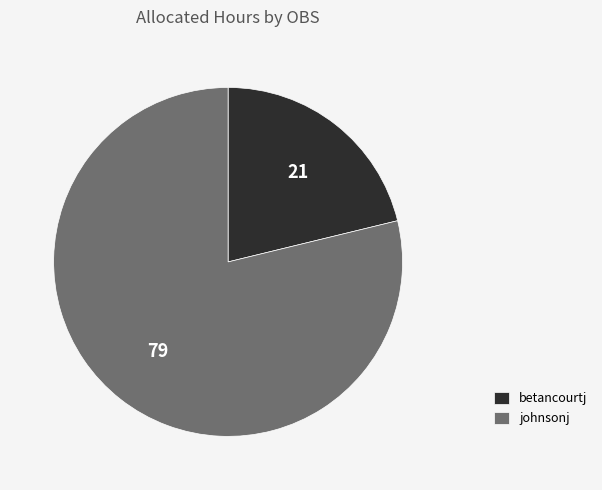

Between betancourtj and johnsonj, which is larger?

johnsonj